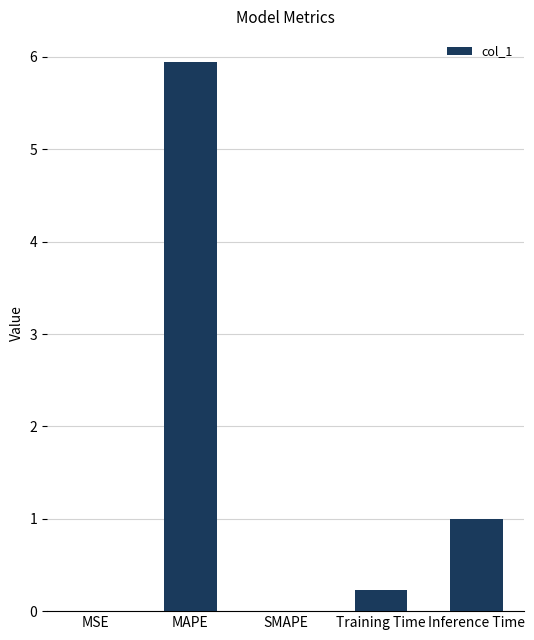

Between SMAPE and Training Time, which is larger?

Training Time